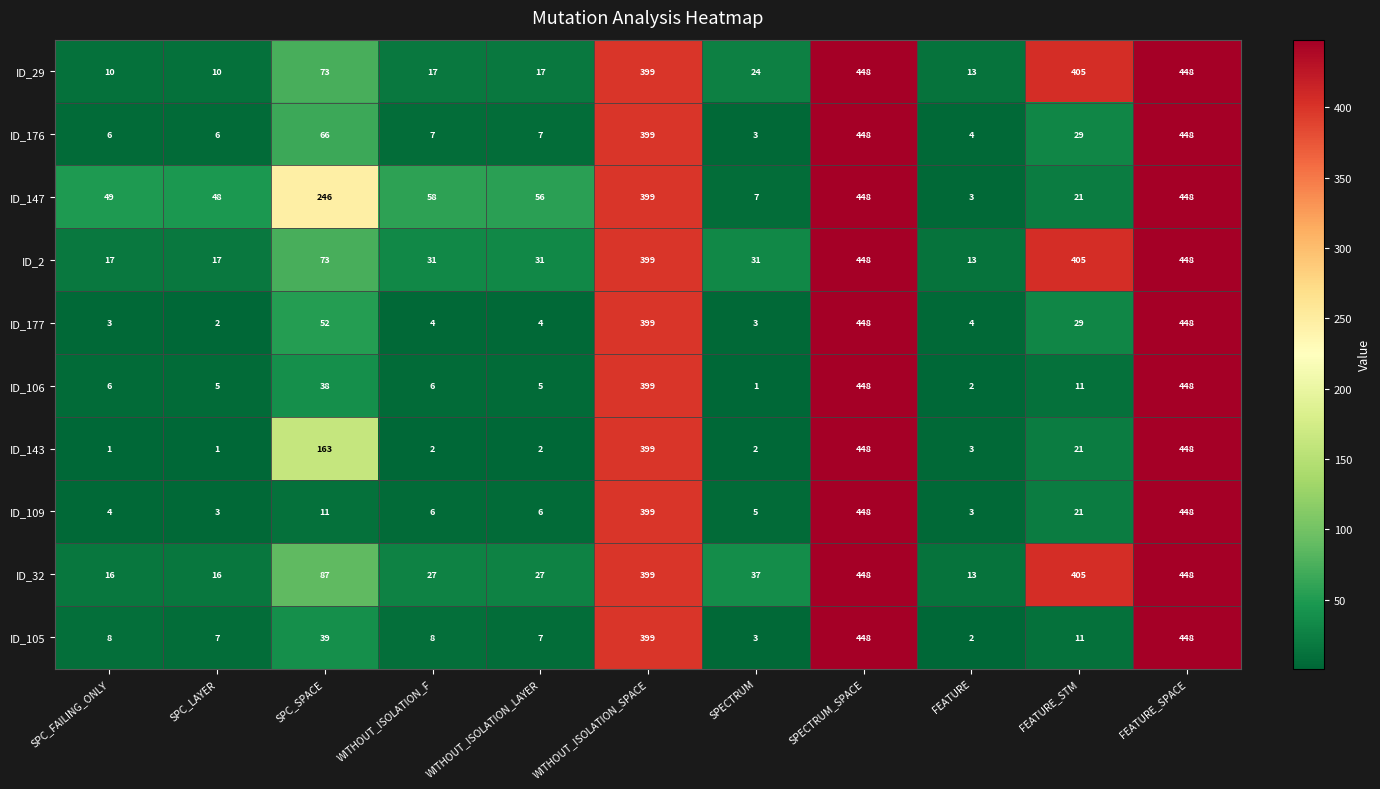

At how many categories does at least one series exceed 290?

4